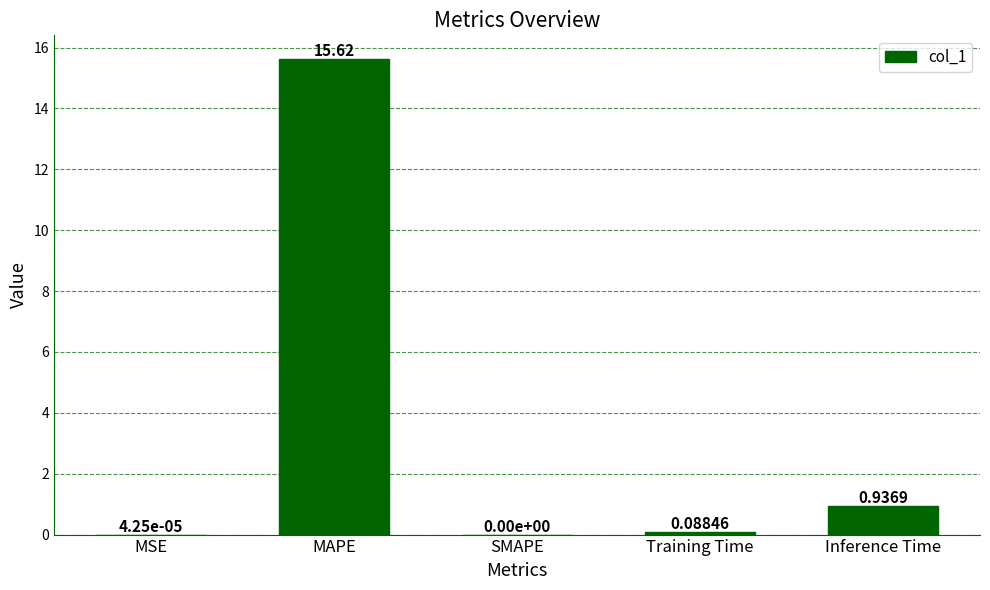

Where is the data nearest to the value 7?

Inference Time